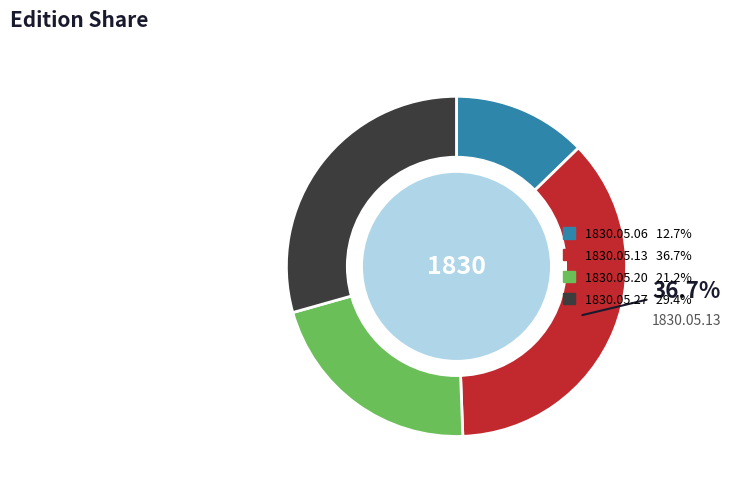

Is there any slice that represents more than half of the pie?

No